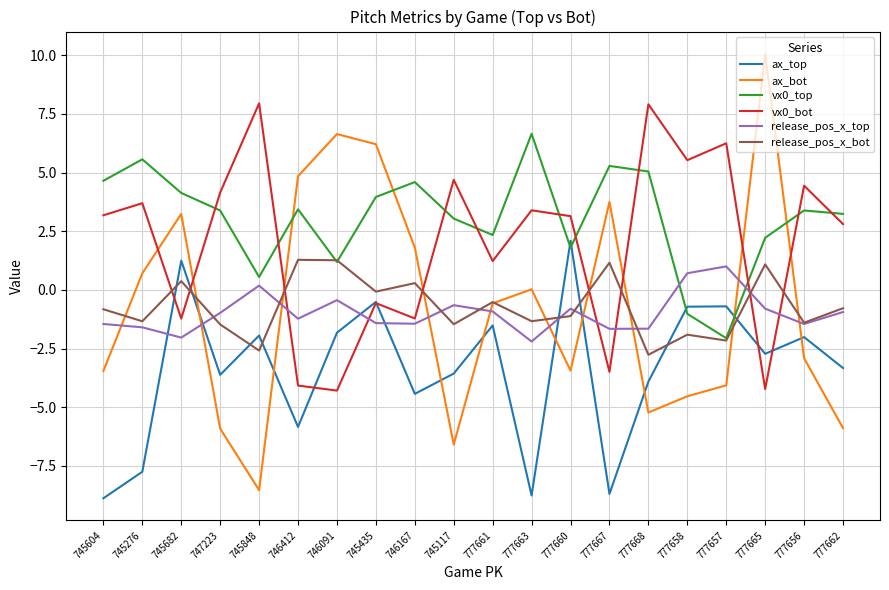

Is the value of ax_top at 745117 greater than the value of release_pos_x_bot at 745276?

No